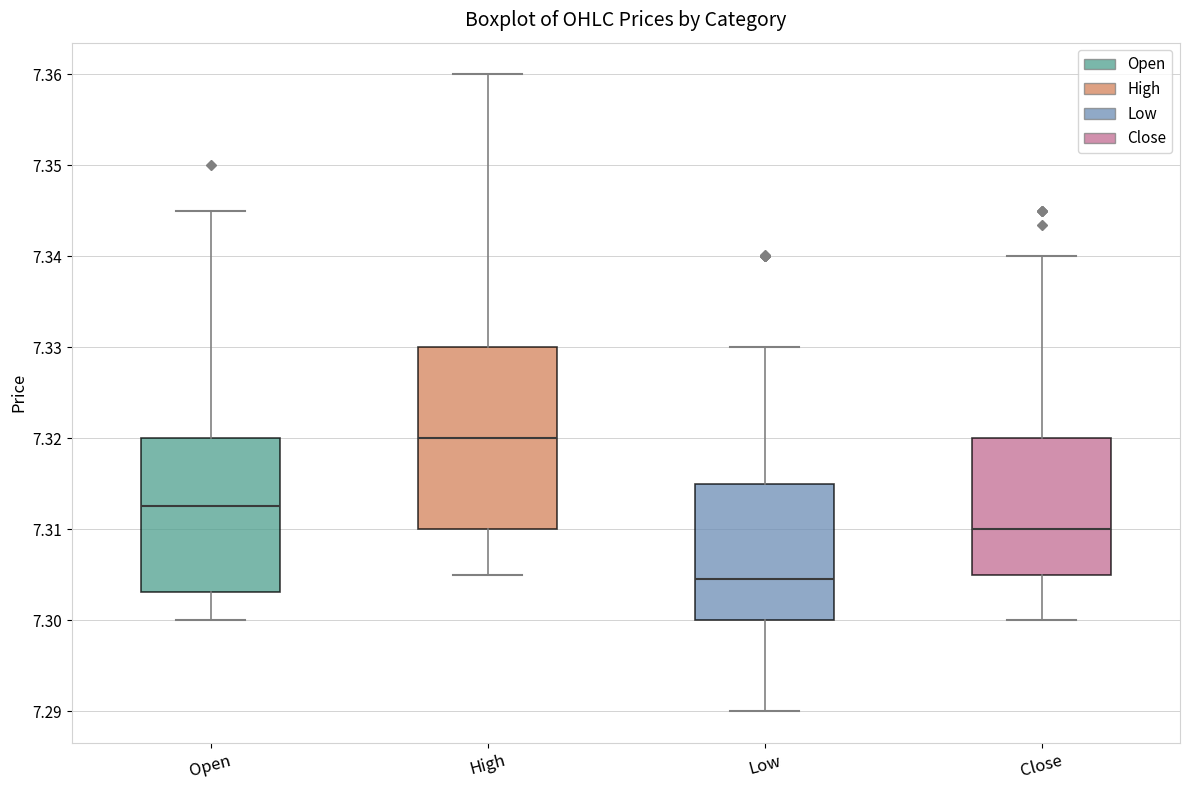

Reading left to right, read every box against the y-axis: the position of its median line, the range the box covers, and the ends of its whiskers. The values are not printed on the chart, so give them approximately, as read against the axis.

Open: median 7.313, box 7.303 to 7.320, whiskers 7.300 to 7.345
High: median 7.320, box 7.310 to 7.330, whiskers 7.305 to 7.360
Low: median 7.305, box 7.300 to 7.315, whiskers 7.290 to 7.330
Close: median 7.310, box 7.305 to 7.320, whiskers 7.300 to 7.340